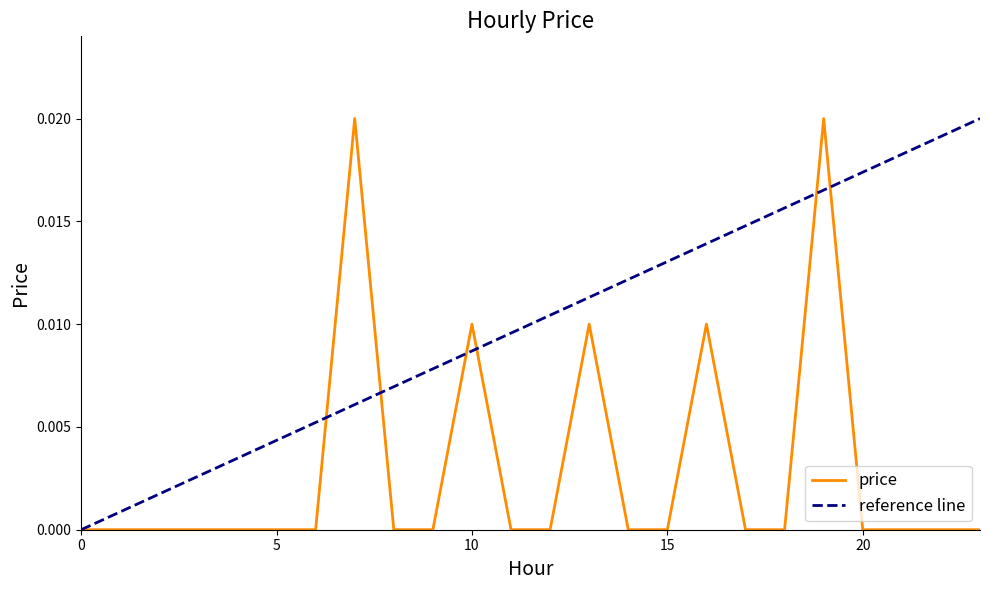

The chart shows a value of -0.0 at 8. True or false?

False